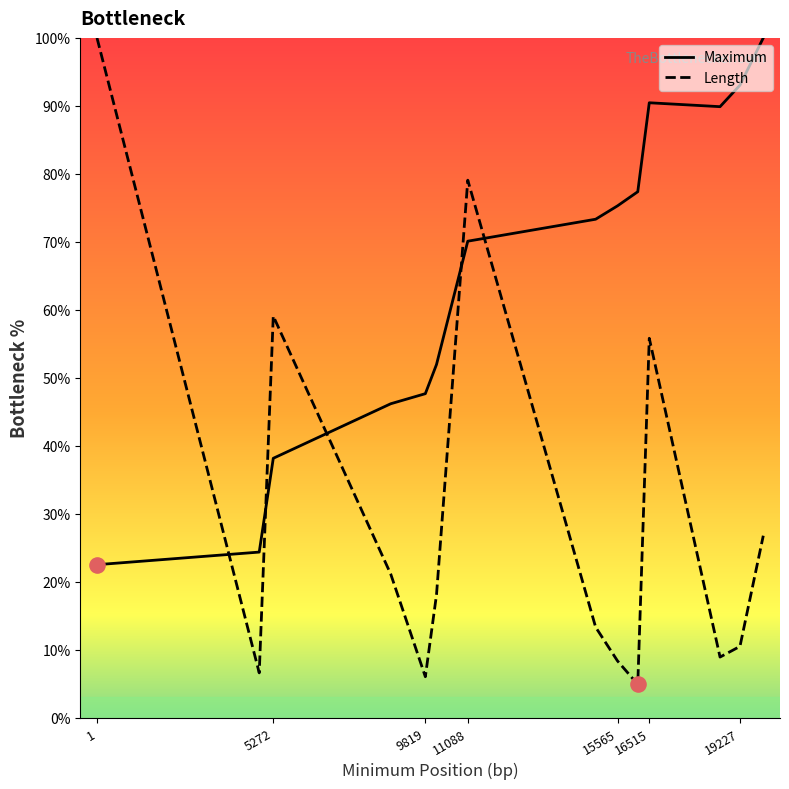

Which series has the largest total across all categories?

Maximum